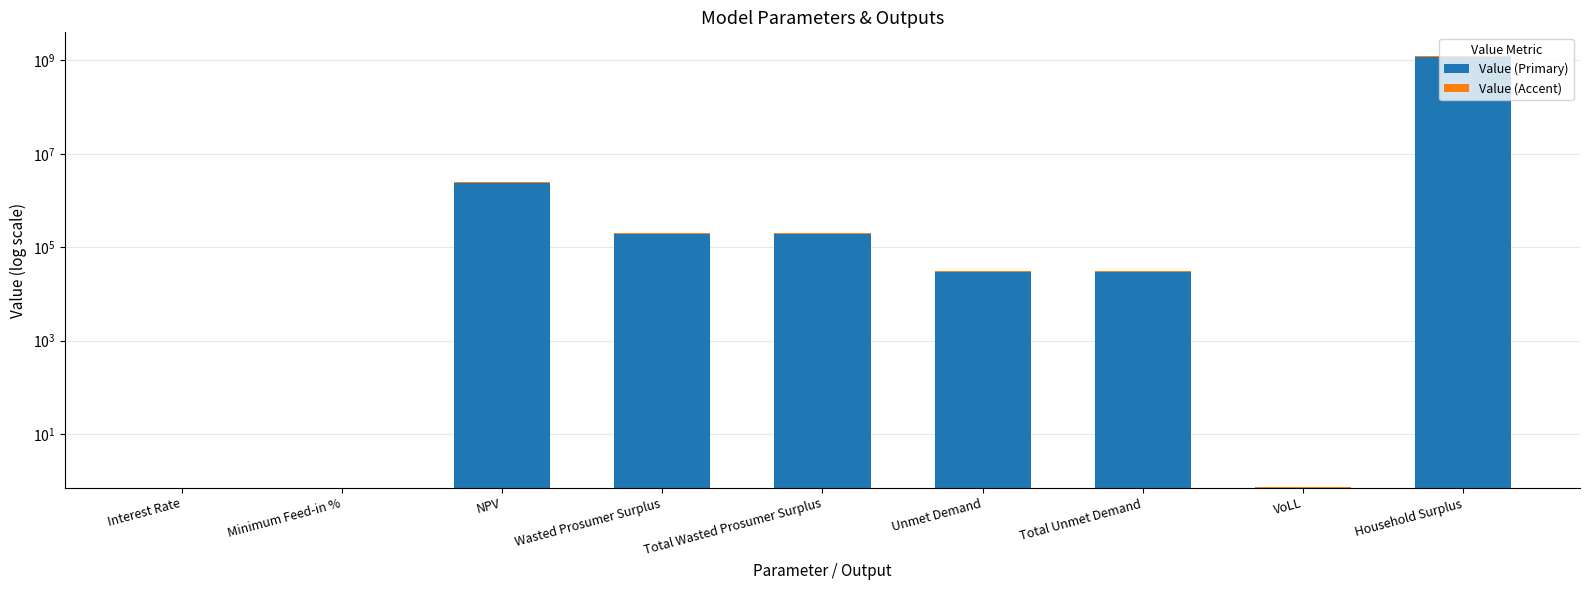

Reading left to right, extract all data points from this chart.

Value (Primary): 0.1	0.2	2393365.2	189222.5	189222.5	29348.3	29348.3	0.7	1198204947.8
Value (Accent): 0.0	0.0	119668.3	9461.1	9461.1	1467.4	1467.4	0.0	59910247.4